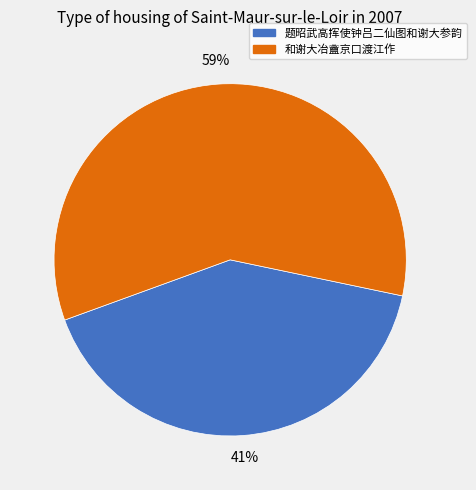

The 和谢大冶盦京口渡江作 slice represents 59% of the pie. True or false?

True